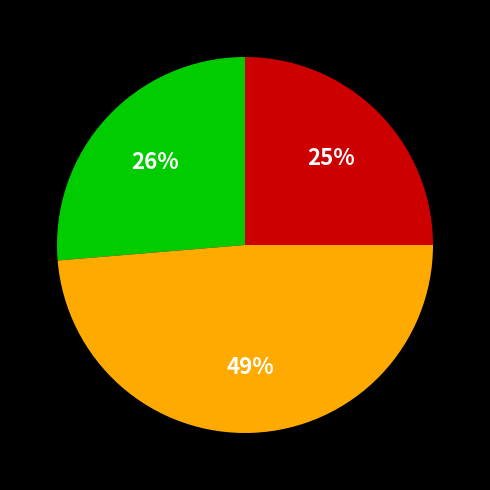

Does any single category account for the majority?

No